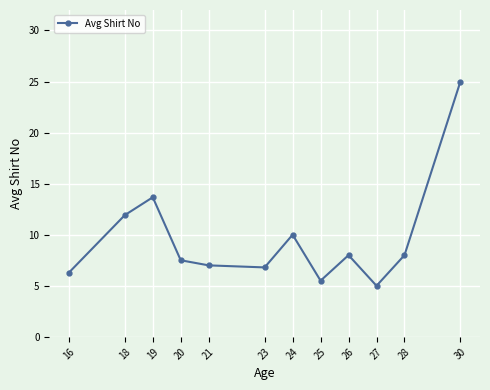

What is the change in value from 23 to 30?

+18.2